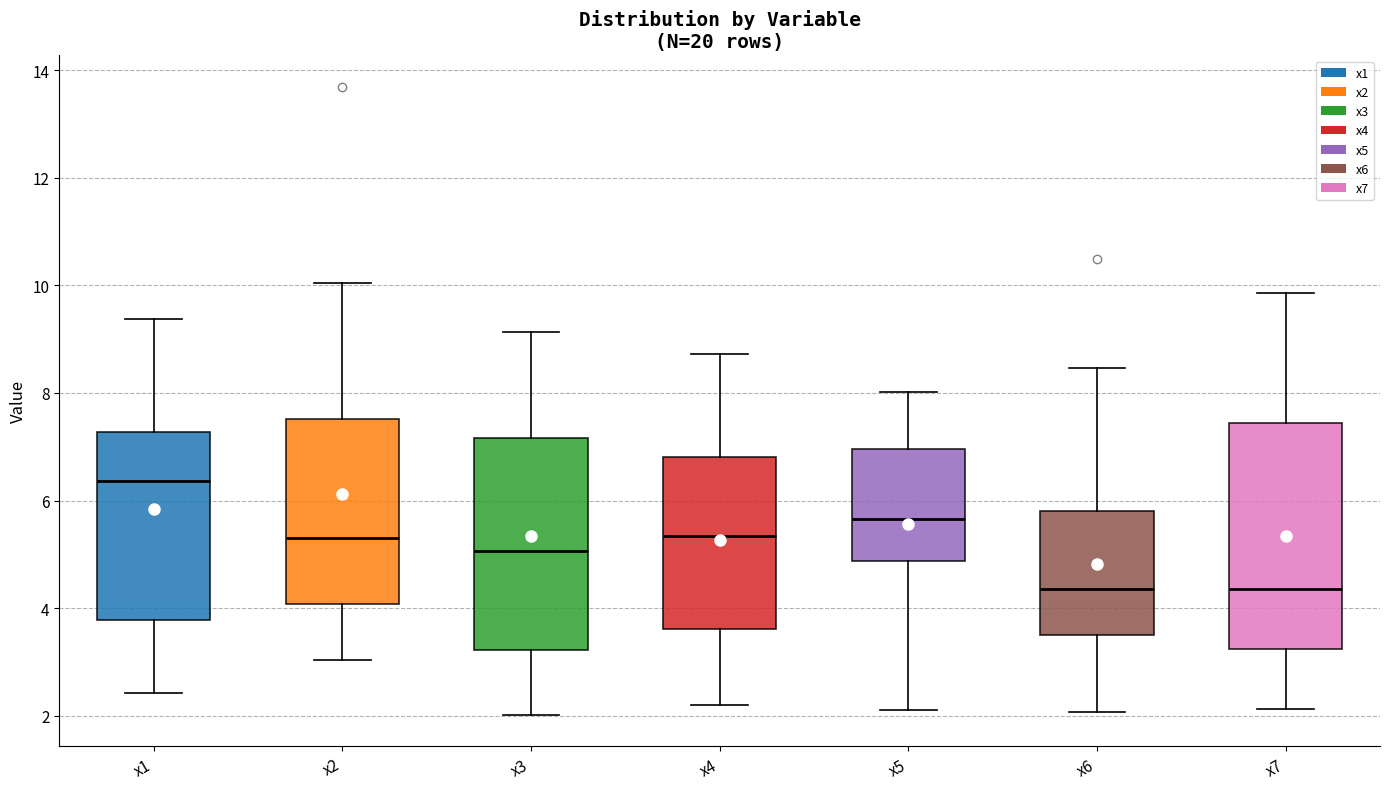

Reading left to right, transcribe this box plot: for each box, give where its median line is, the range the box spans, and where its two whiskers end, as read against the y-axis. The values are not printed on the chart, so give them approximately, as read against the axis.

x1: median 6.4, box 3.8 to 7.2, whiskers 2.4 to 9.4
x2: median 5.4, box 4.0 to 7.6, whiskers 3.0 to 10.0
x3: median 5.0, box 3.2 to 7.2, whiskers 2.0 to 9.2
x4: median 5.4, box 3.6 to 6.8, whiskers 2.2 to 8.8
x5: median 5.6, box 4.8 to 7.0, whiskers 2.0 to 8.0
x6: median 4.4, box 3.6 to 5.8, whiskers 2.0 to 8.4
x7: median 4.4, box 3.2 to 7.4, whiskers 2.2 to 9.8